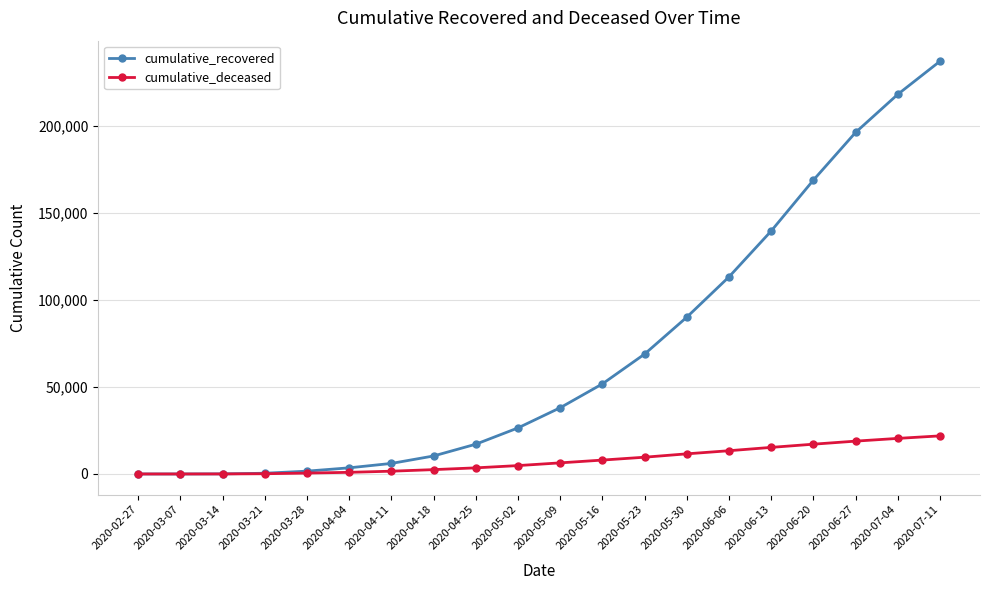

At which category does the chart reach its peak across all series?

2020-07-11